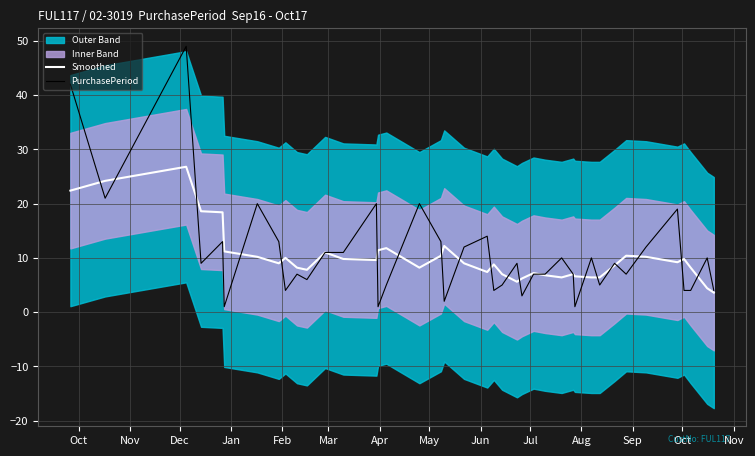

How many interior local valleys does the PurchasePeriod series have?

12